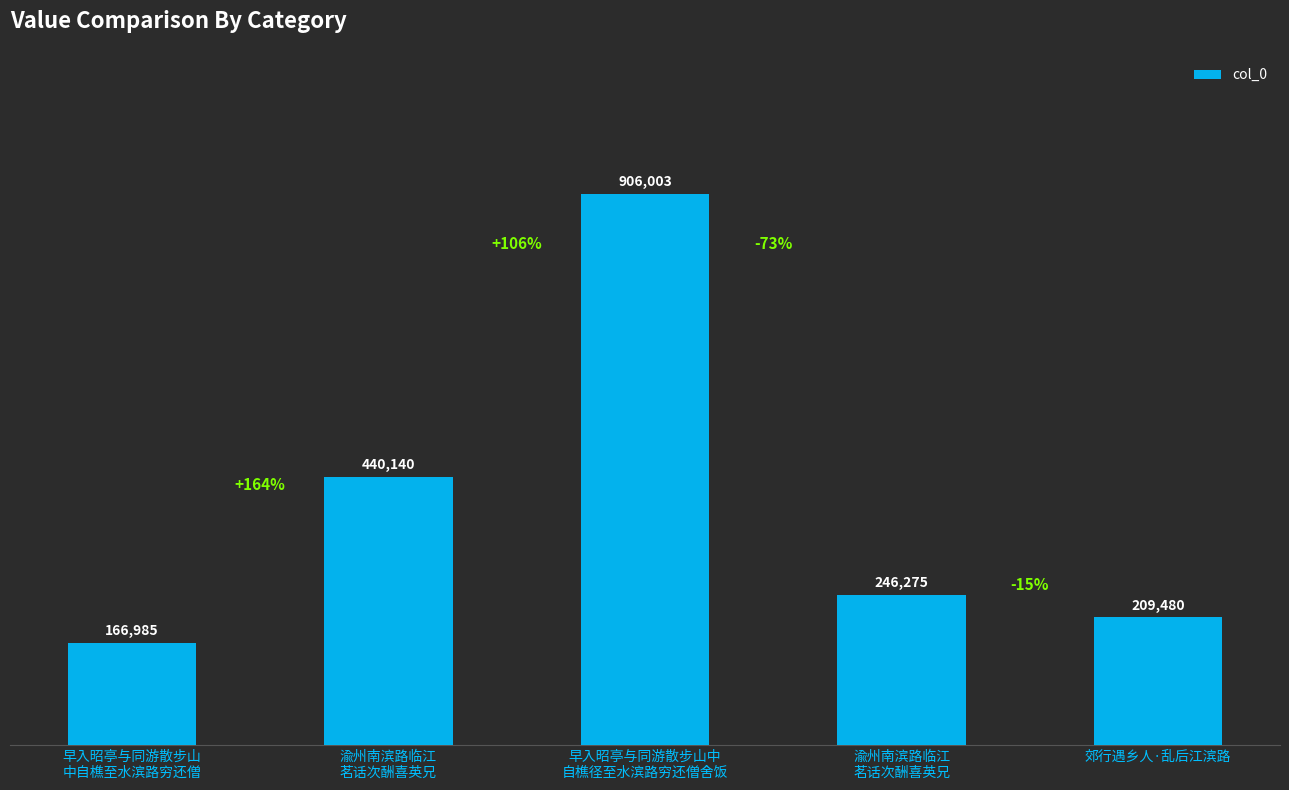

What value does the data have at 早入昭亭与同游散步山中
自樵径至水滨路穷还僧舍饭, to the nearest 50?

906000